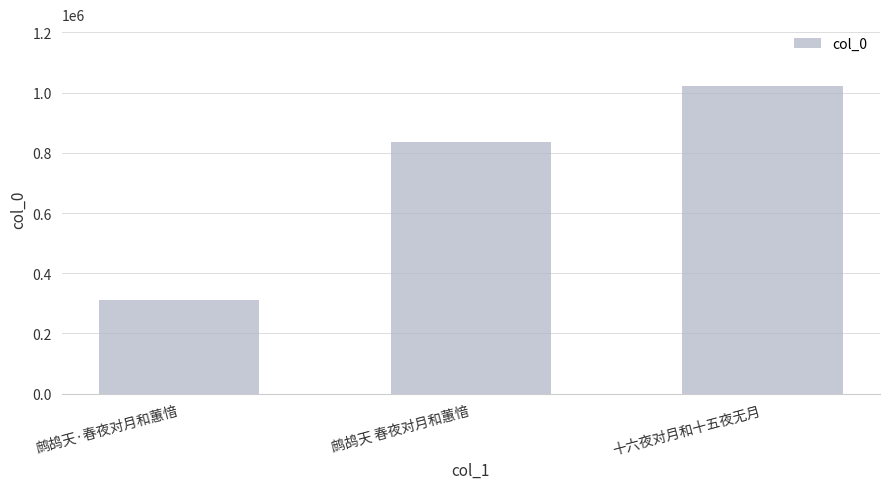

Between 十六夜对月和十五夜无月 and 鹧鸪天·春夜对月和蕙愔, which is larger?

十六夜对月和十五夜无月